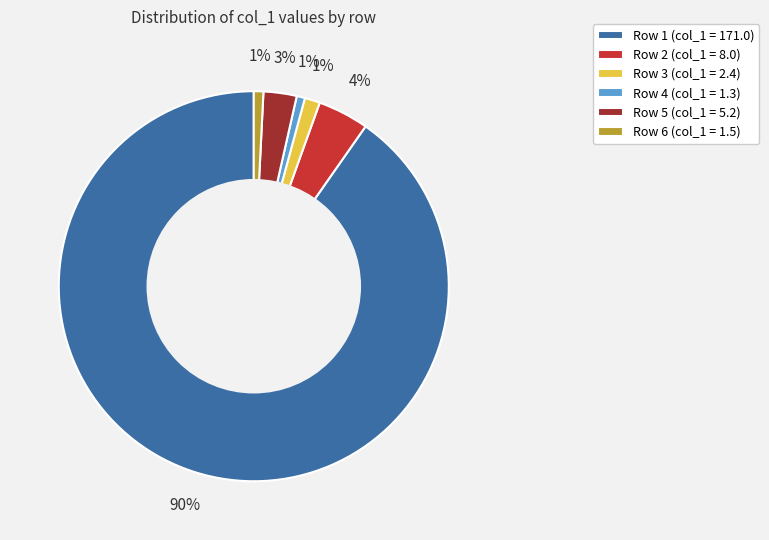

Is the sum of Row 6 (col_1 = 1.5) and Row 2 (col_1 = 8.0) greater than half?

No